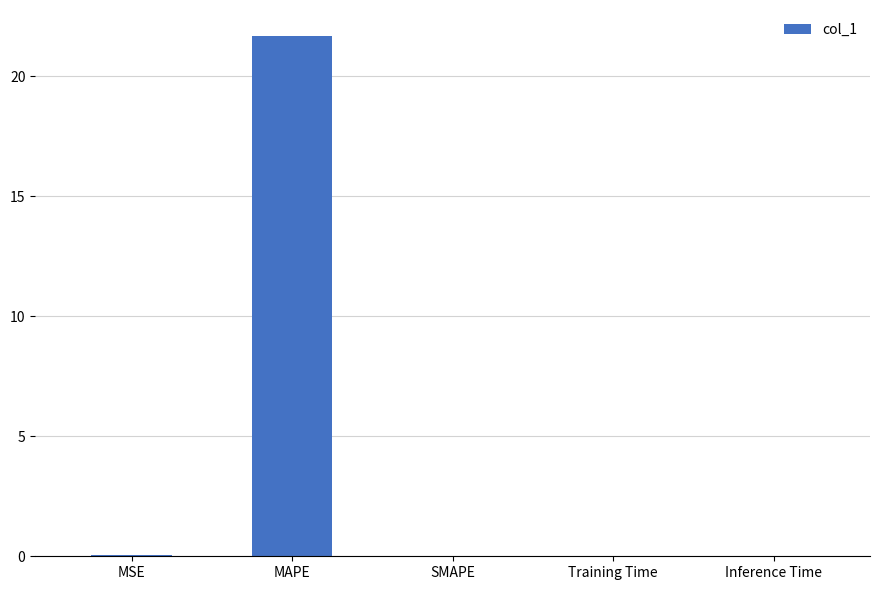

Is it true that the value at SMAPE is -13.7?

False